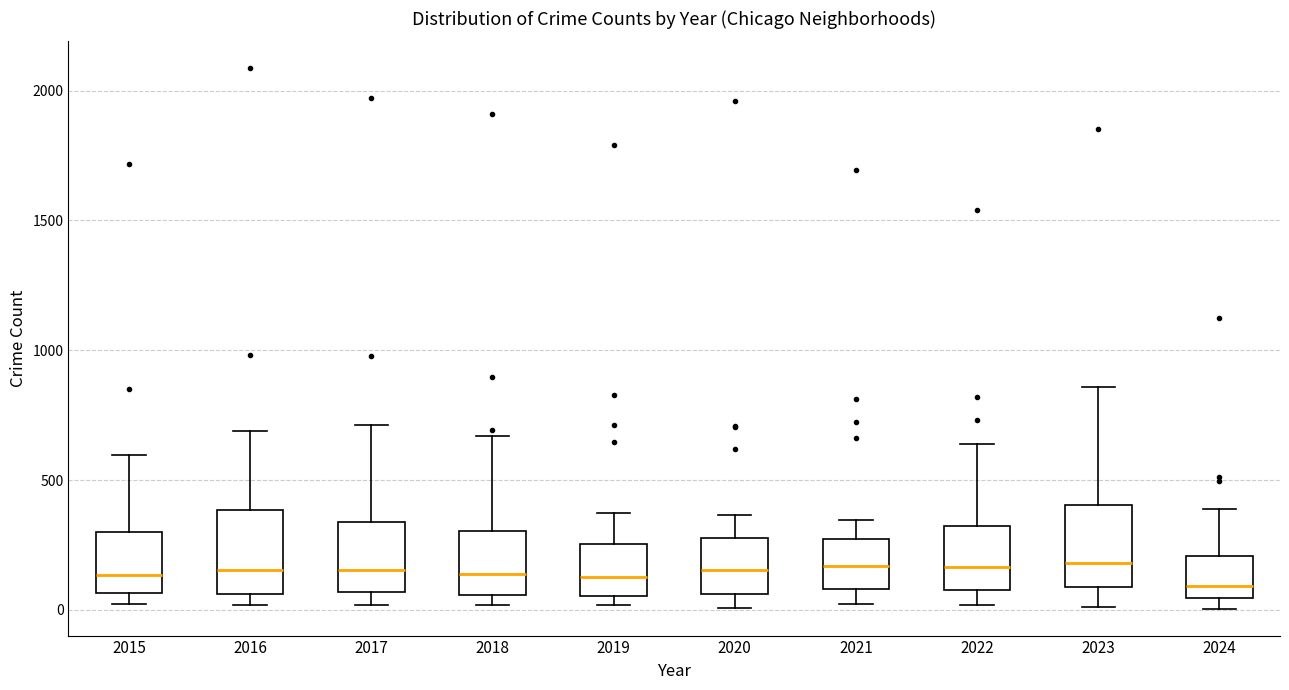

Where is the upper edge of the box at x = 2024 on the y-axis? The values are not printed on the chart, so give them approximately, as read against the axis.

200